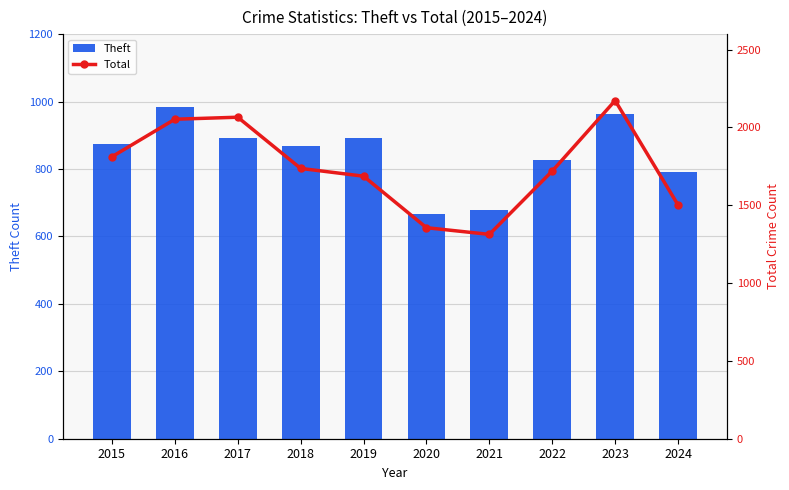

At 2023, list the series in order from smallest to largest.

Theft, Total